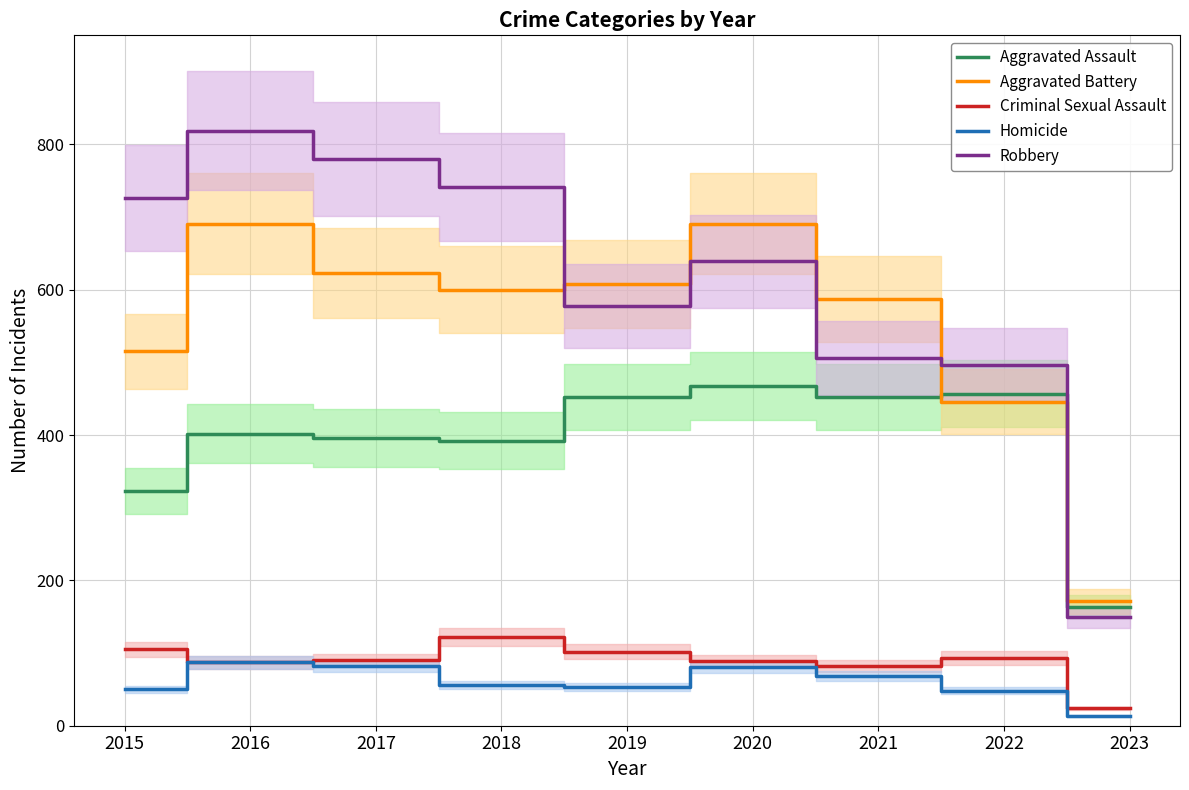

Rank the categories by Robbery value from highest to lowest.

2016, 2017, 2018, 2015, 2020, 2019, 2021, 2022, 2023